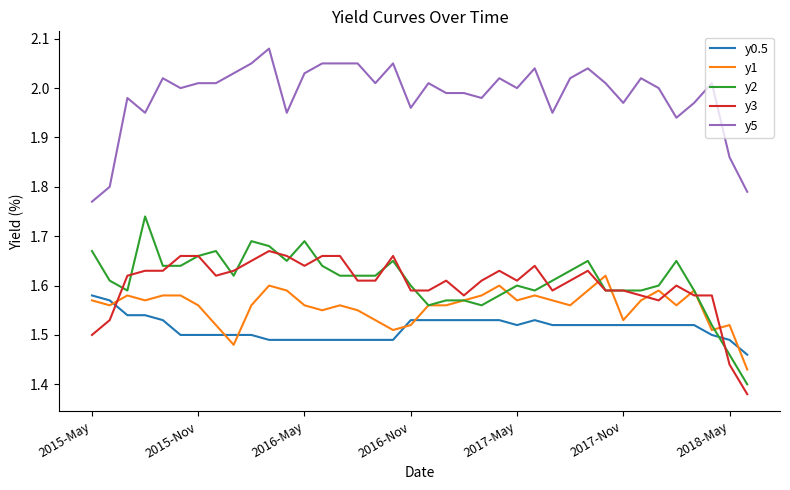

Which series has the largest range (max minus min)?

y2